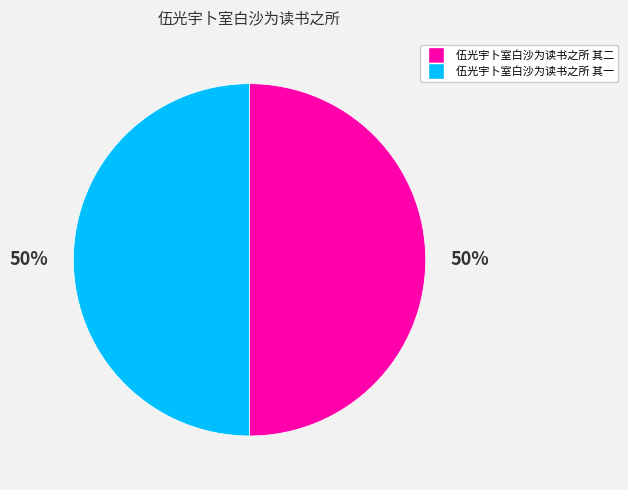

The 伍光宇卜室白沙为读书之所 其二 slice represents 36% of the pie. True or false?

False